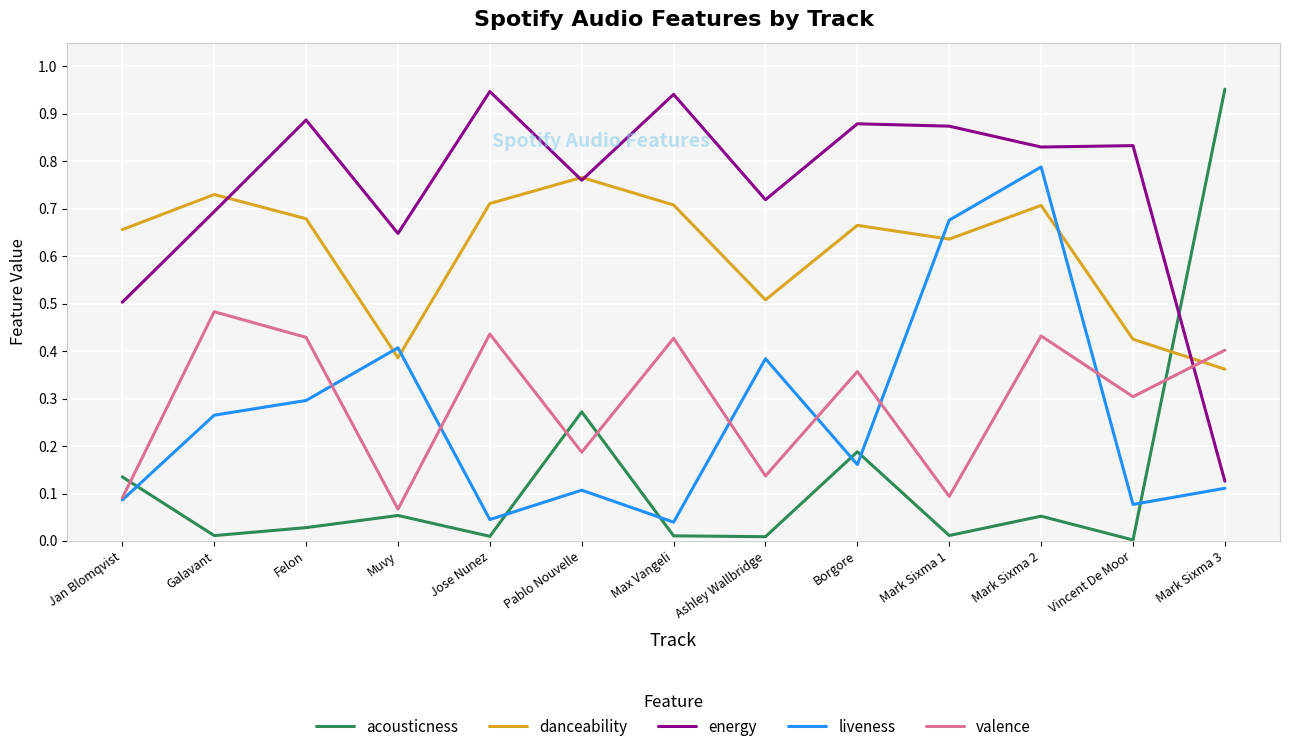

In valence, how many points are higher than both neighbors (excluding endpoints)?

5